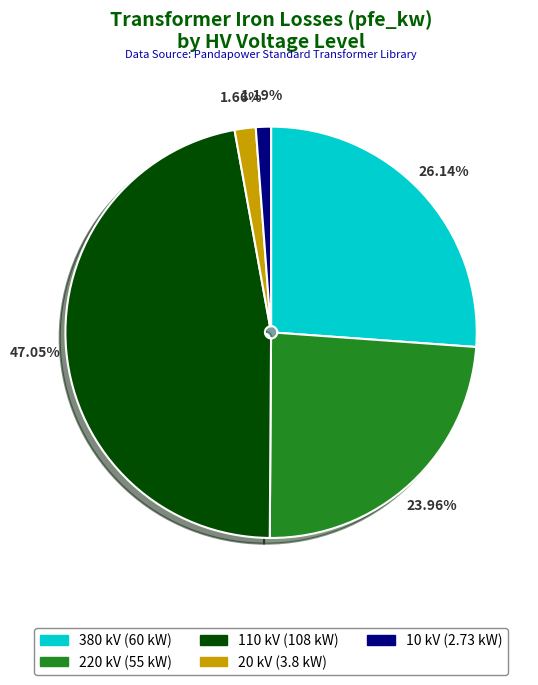

How many segments does this pie chart have?

5